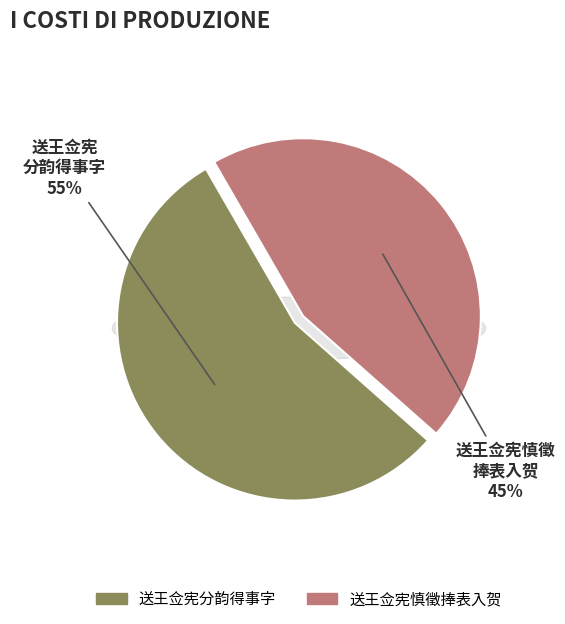

Which category accounts for the majority?

送王佥宪分韵得事字